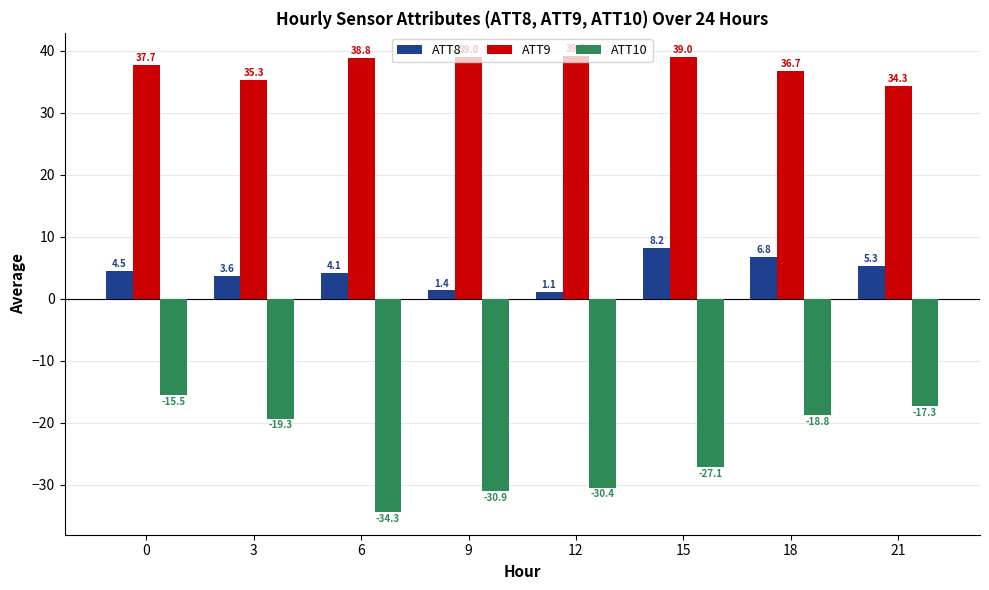

The value of ATT10 at 18 is -32.9. True or false?

False